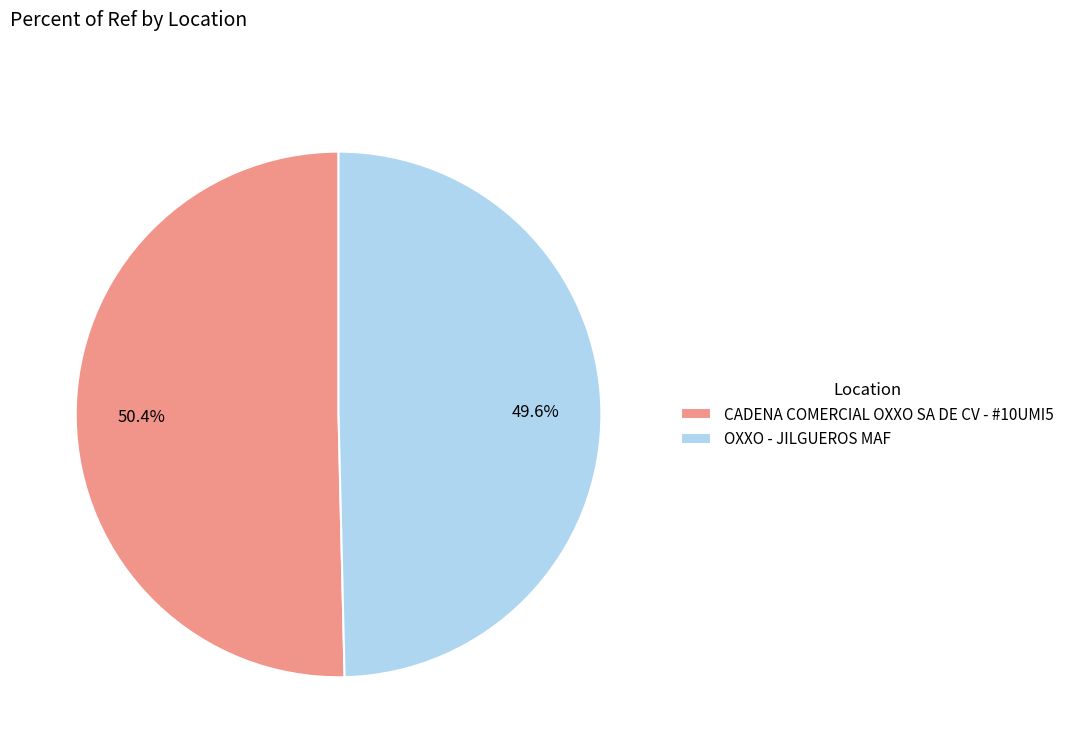

Which slice represents more than half of the pie?

CADENA COMERCIAL OXXO SA DE CV - #10UMI5